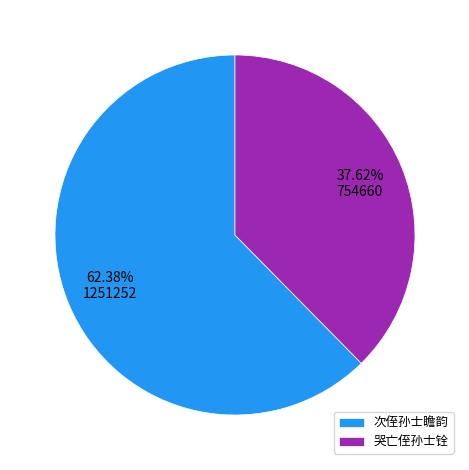

To the nearest percent, what portion does 哭亡侄孙士铨 represent?

38%